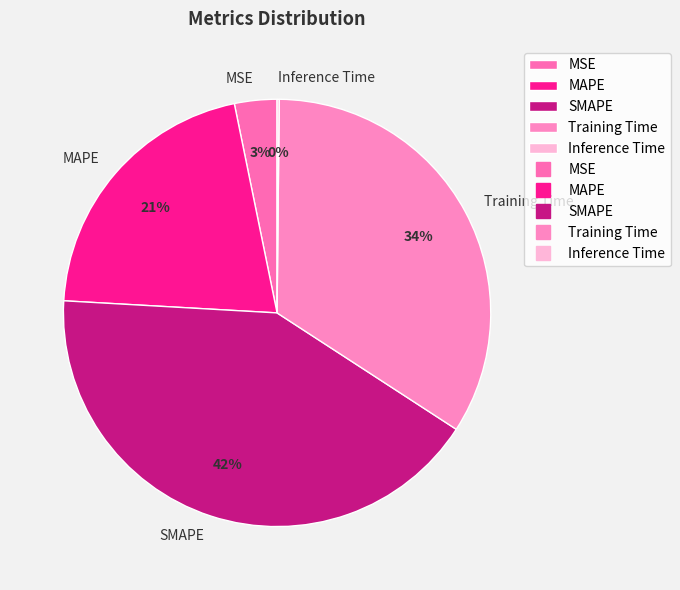

To the nearest percent, what percentage of the pie is SMAPE?

42%